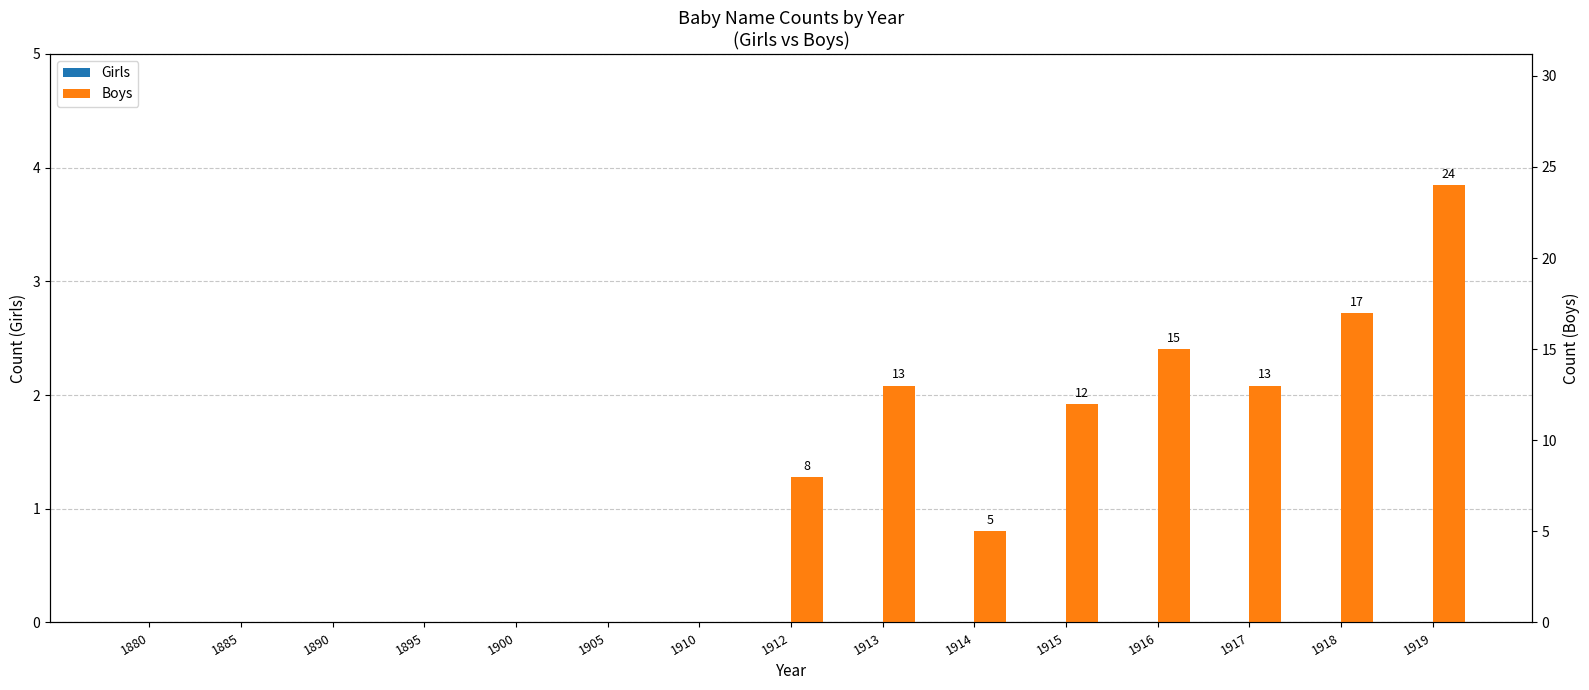

At which label does Boys first exceed 5?

1912